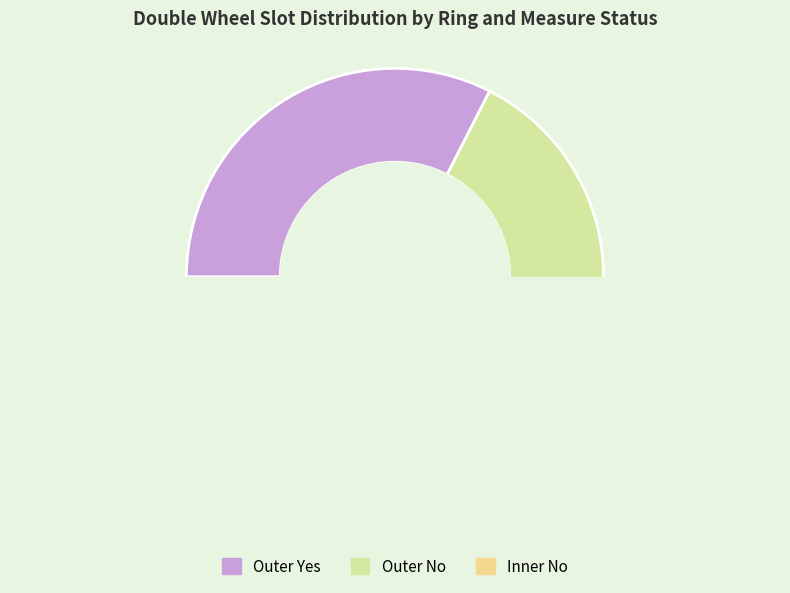

Combined, what portion of the pie is Inner No and Outer Yes?

72.5%